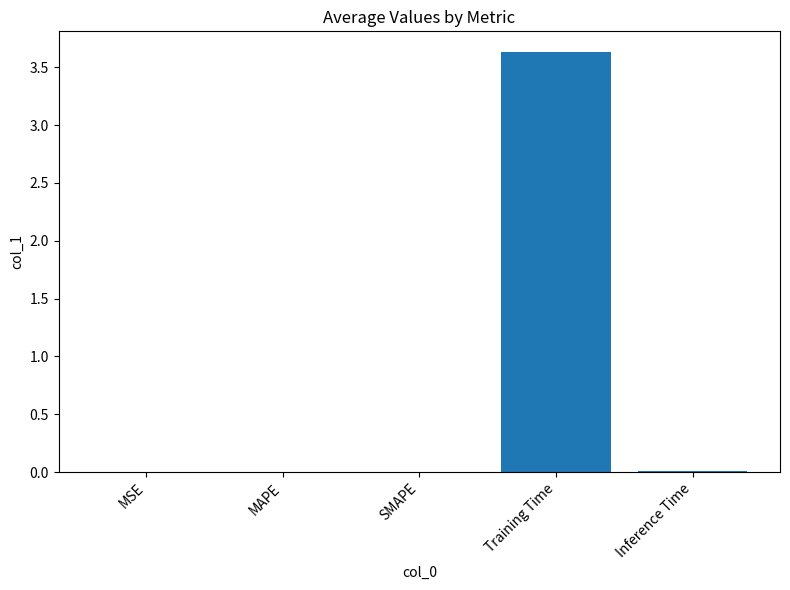

What is the sum of all values?

3.7